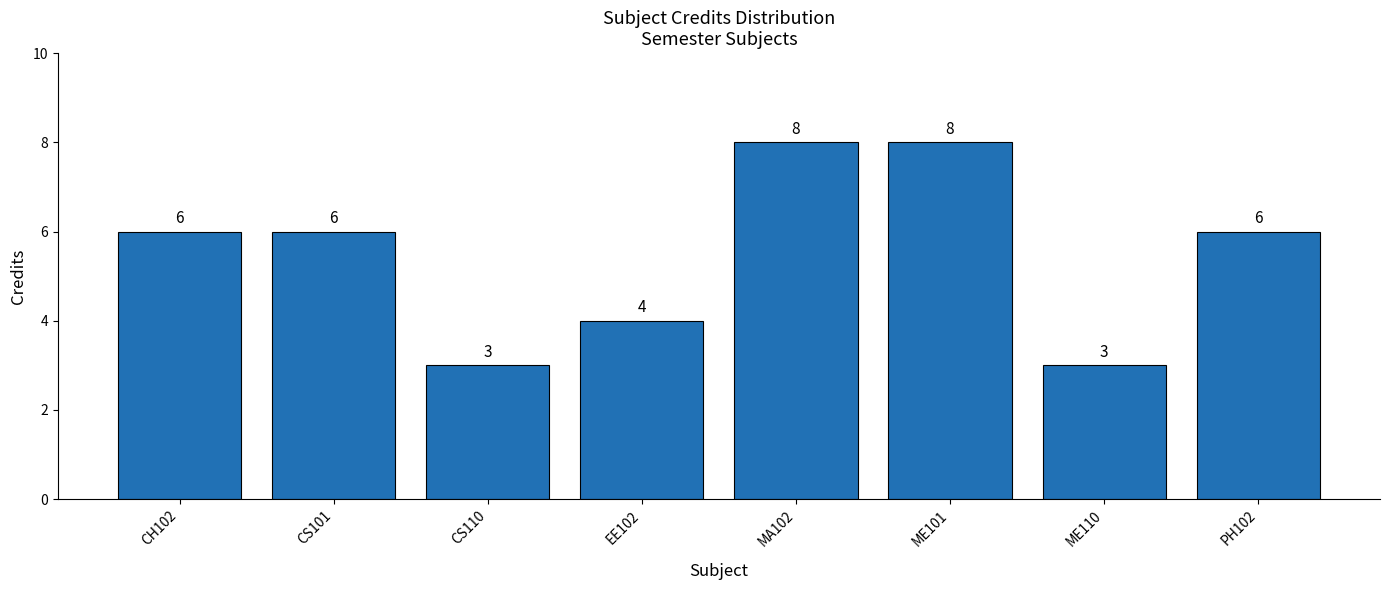

Reading right to left, transcribe all the data shown in this chart.

PH102=6	ME110=3	ME101=8	MA102=8	EE102=4	CS110=3	CS101=6	CH102=6